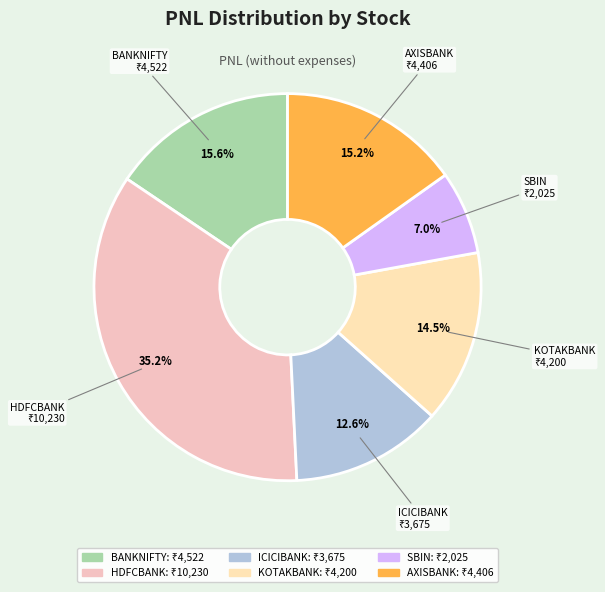

Is it true that ICICIBANK is 1% of the pie?

False